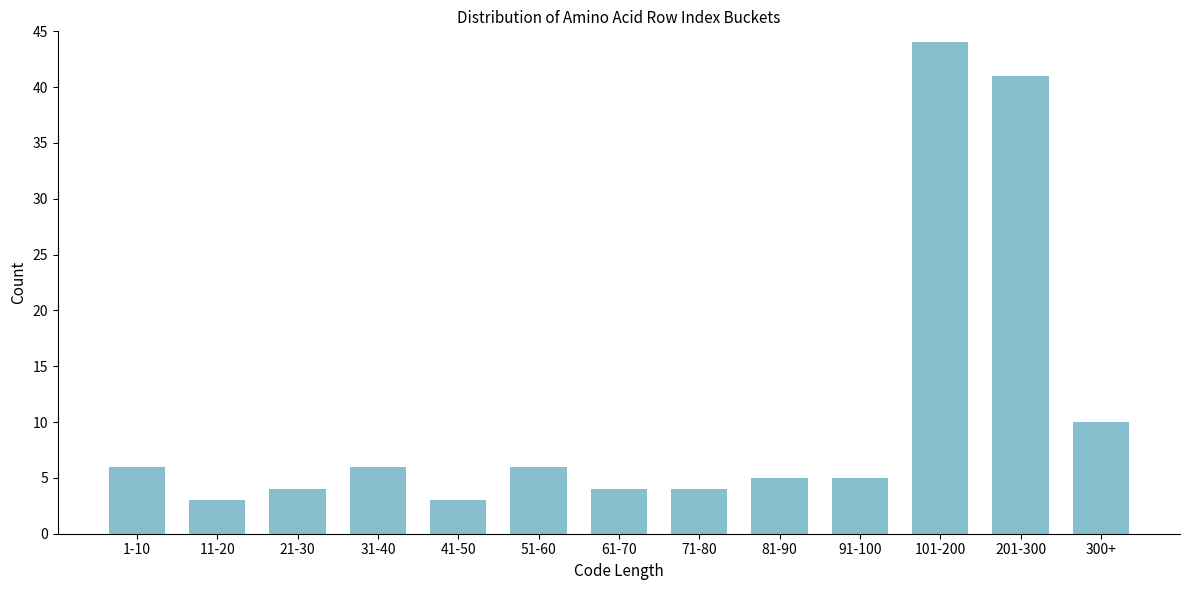

Reading left to right, extract all data points from this chart.

1-10=6	11-20=3	21-30=4	31-40=6	41-50=3	51-60=6	61-70=4	71-80=4	81-90=5	91-100=5	101-200=44	201-300=41	300+=10